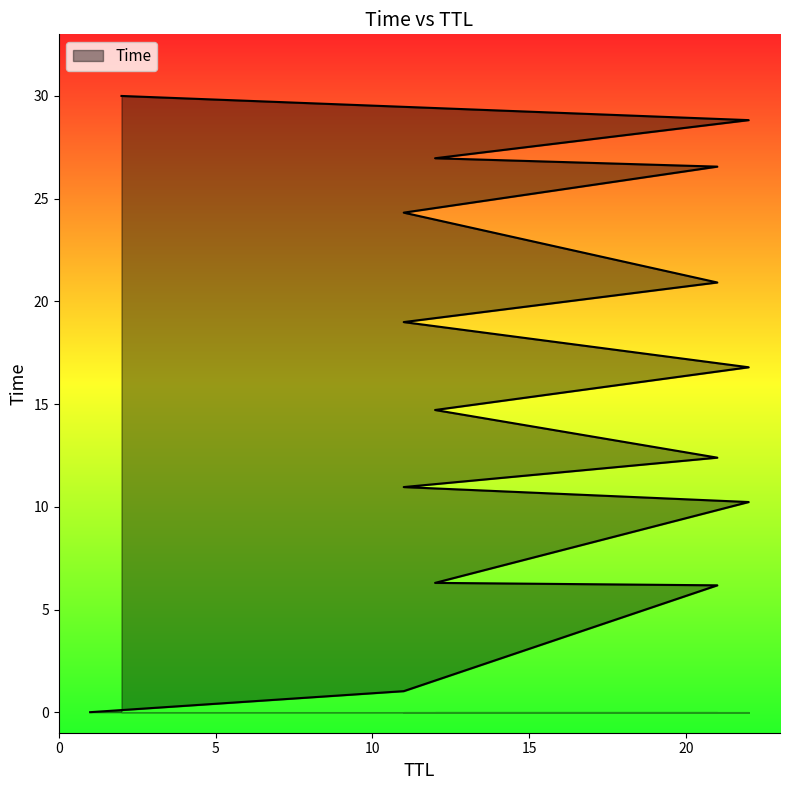

Reading left to right, extract all data points from this chart.

1=0.0	11=1.0	21=6.2	12=6.3	22=10.2	11=11.0	21=12.4	12=14.7	22=16.8	11=19.0	21=20.9	11=24.3	21=26.6	12=27.0	22=28.8	2=30.0